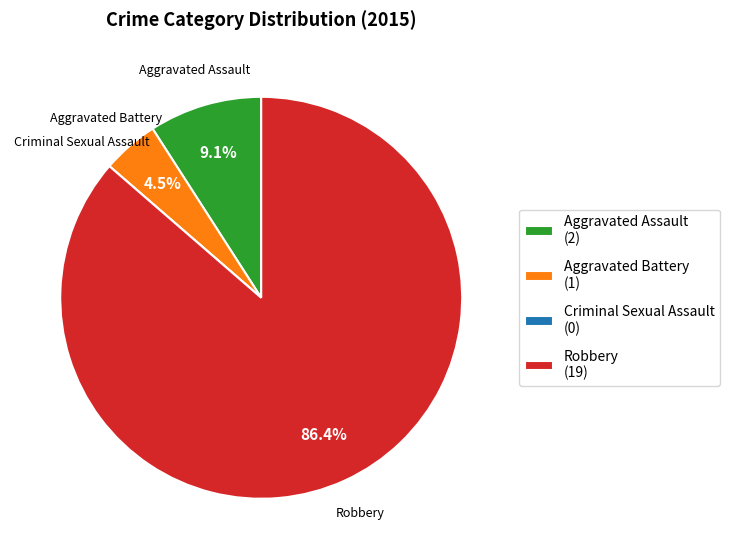

Which category accounts for the majority?

Robbery